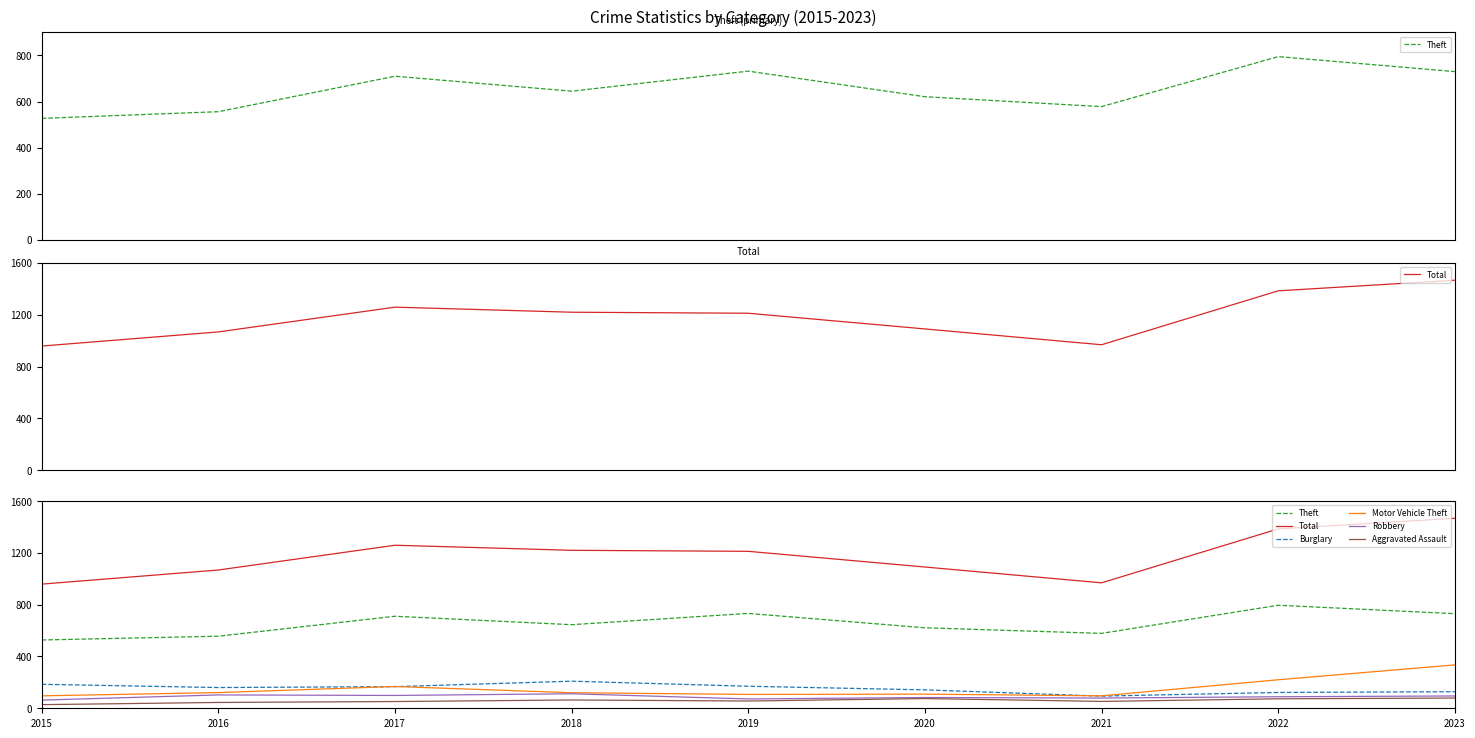

What is the sum of the Aggravated Assault values at 2018 and 2022?

137